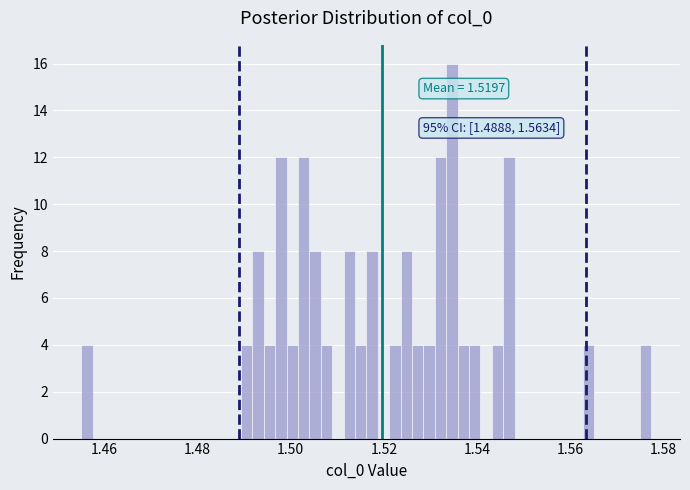

Around what value on the x-axis is the tallest bar? Give the approximate position of its centre, as read against the axis.

1.534